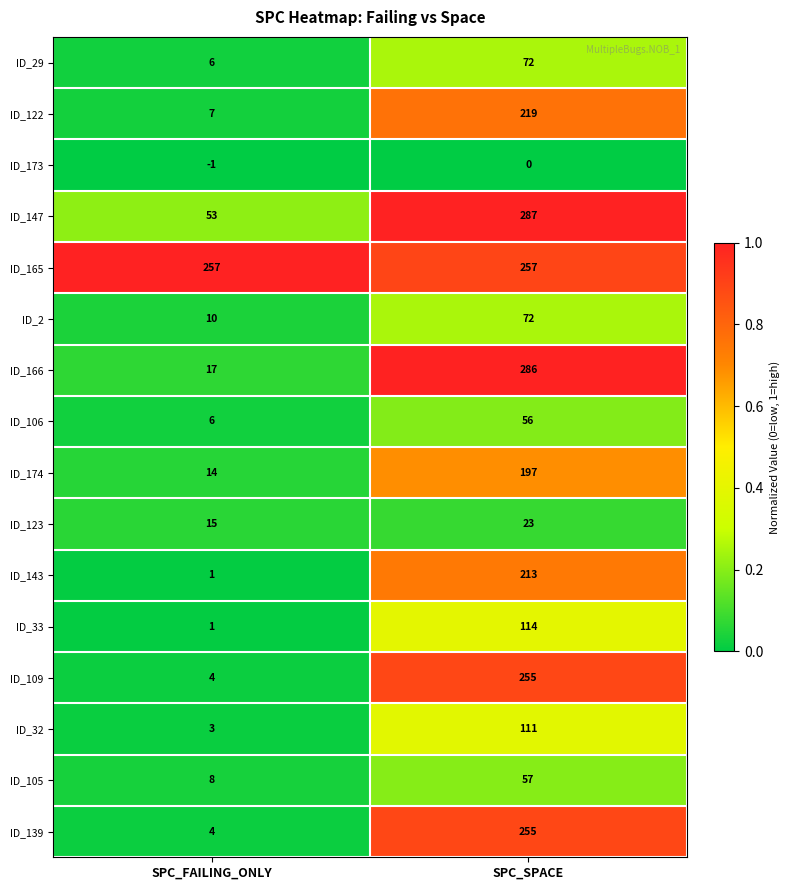

What is the sum of the ID_32 values at SPC_SPACE and SPC_FAILING_ONLY?

114